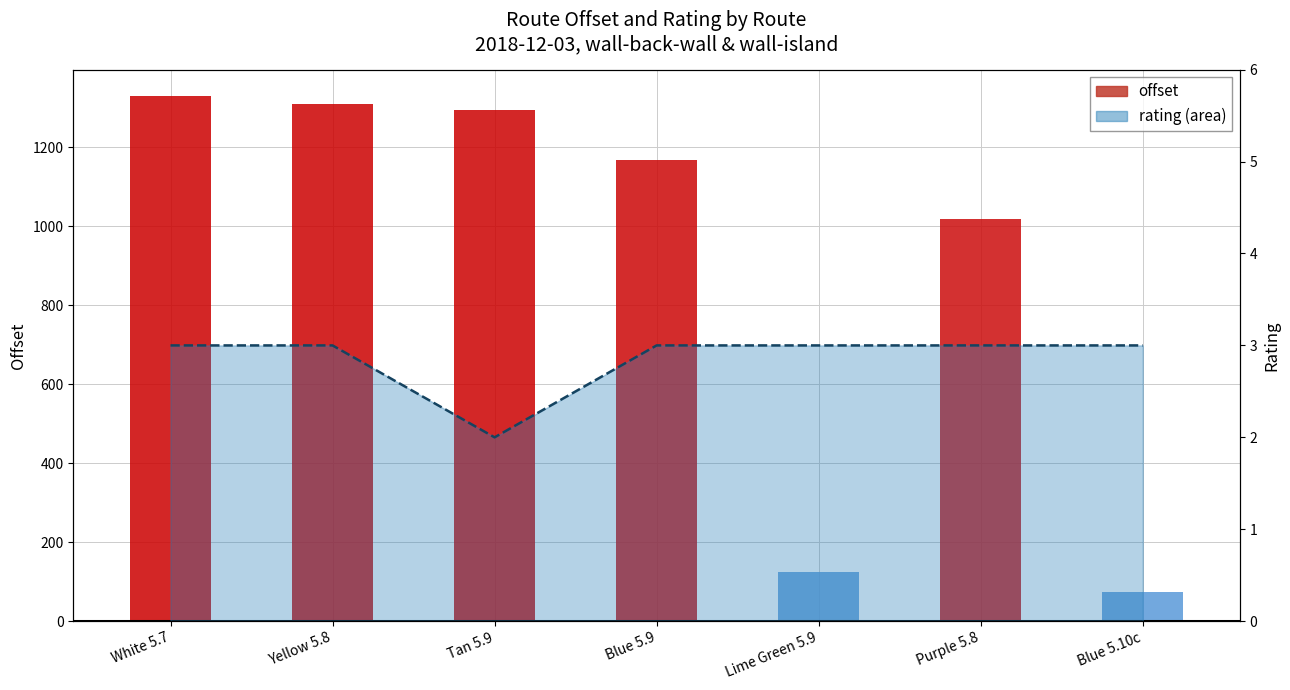

How many data points does each series have?

7